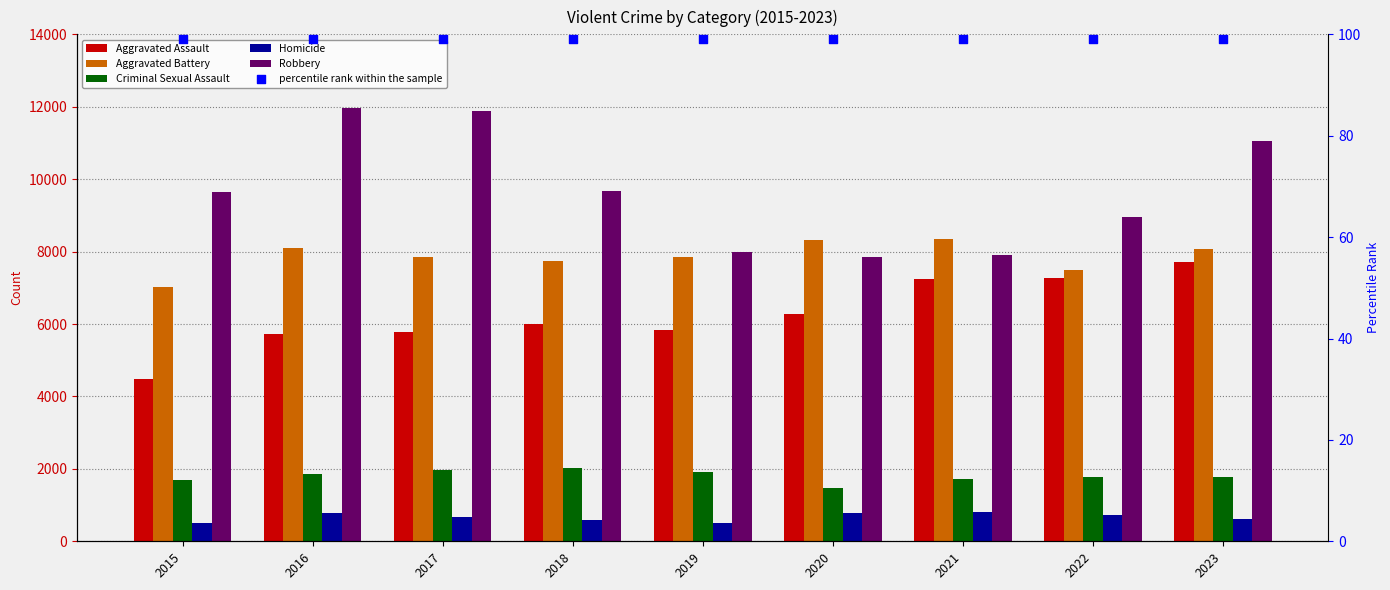

Which series reaches the maximum Y coordinate?

Robbery